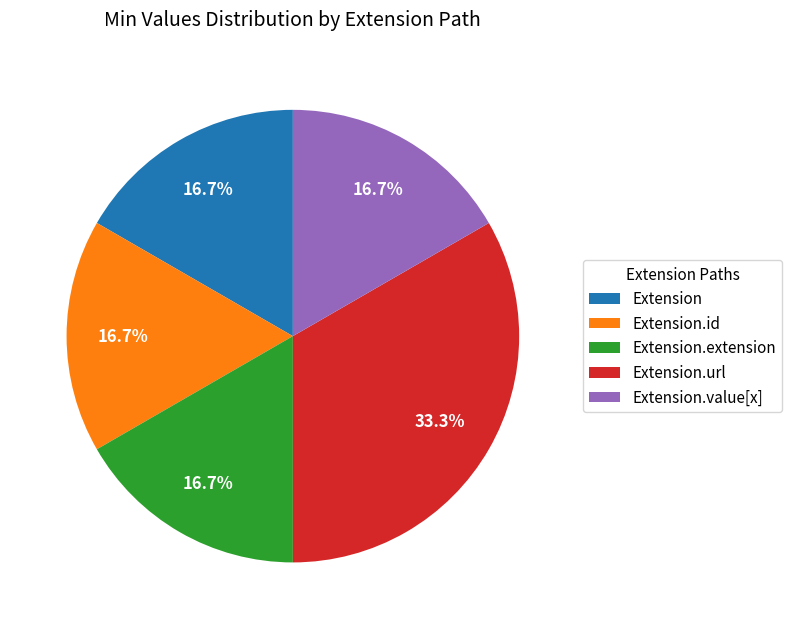

To the nearest percent, what is the average slice percentage?

20%